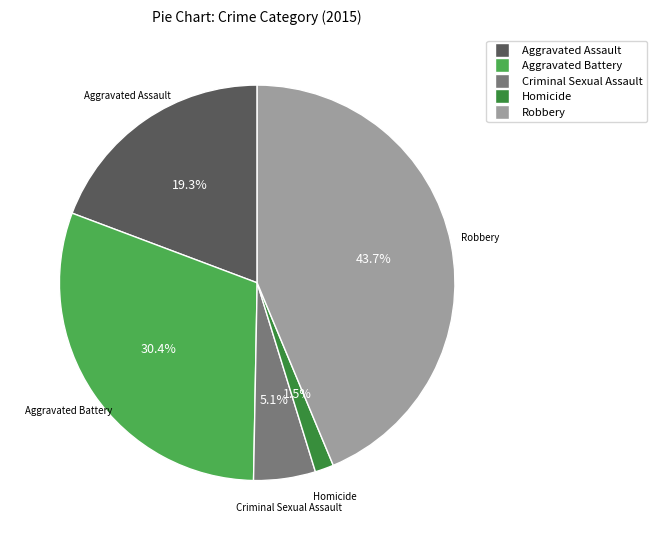

What is the smallest slice in the pie chart?

Homicide